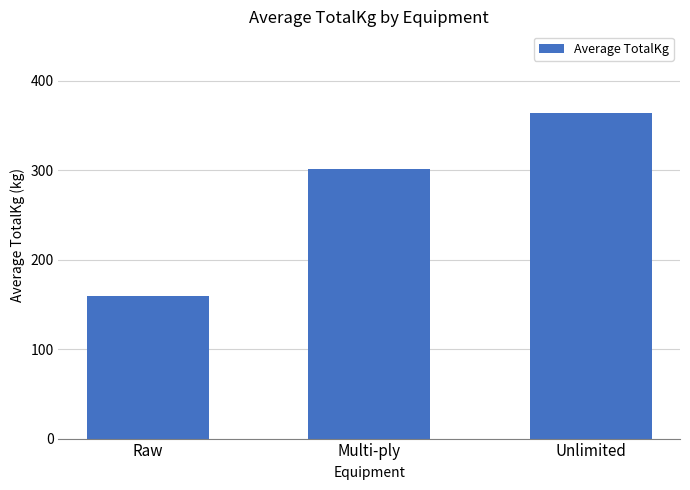

Is it true that the value at Multi-ply is 472.1?

False